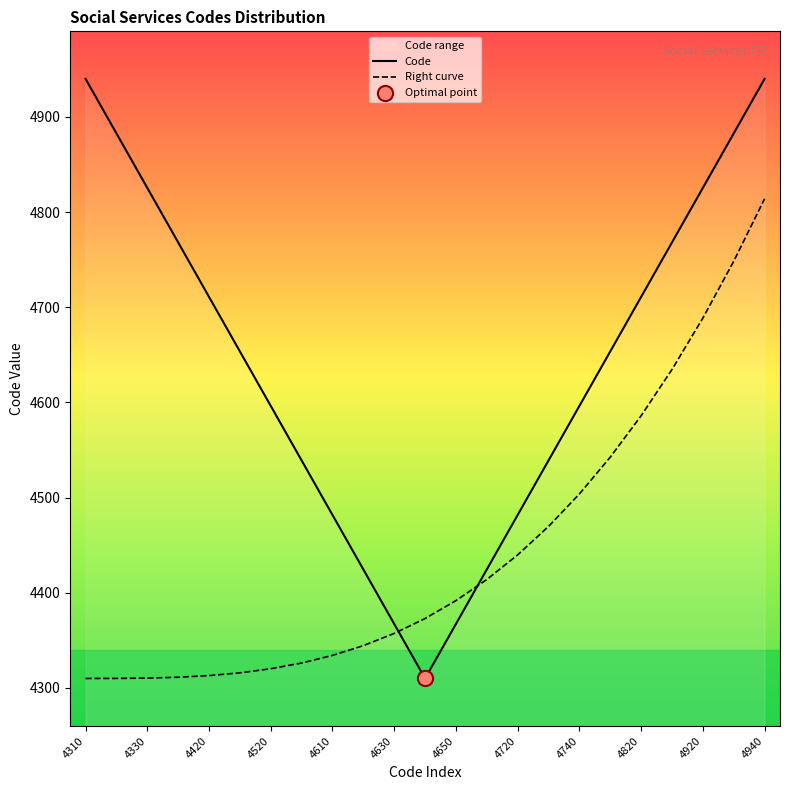

At how many categories does at least one series exceed 4655?

10